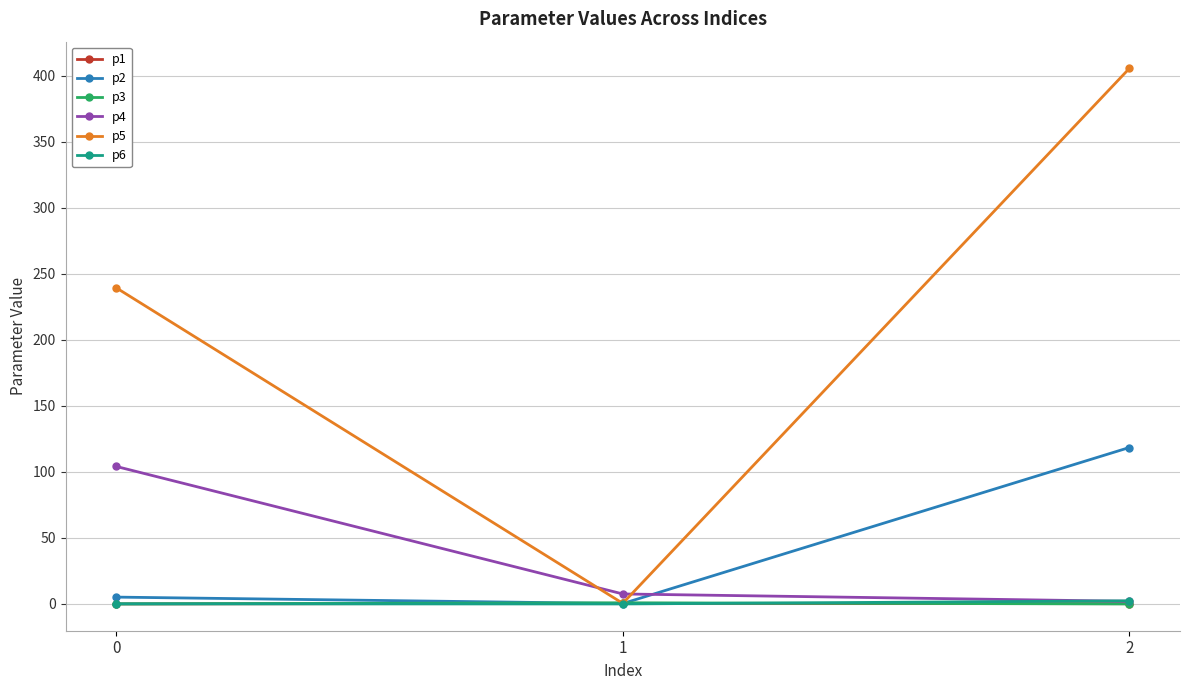

Which series has the largest total across all categories?

p5